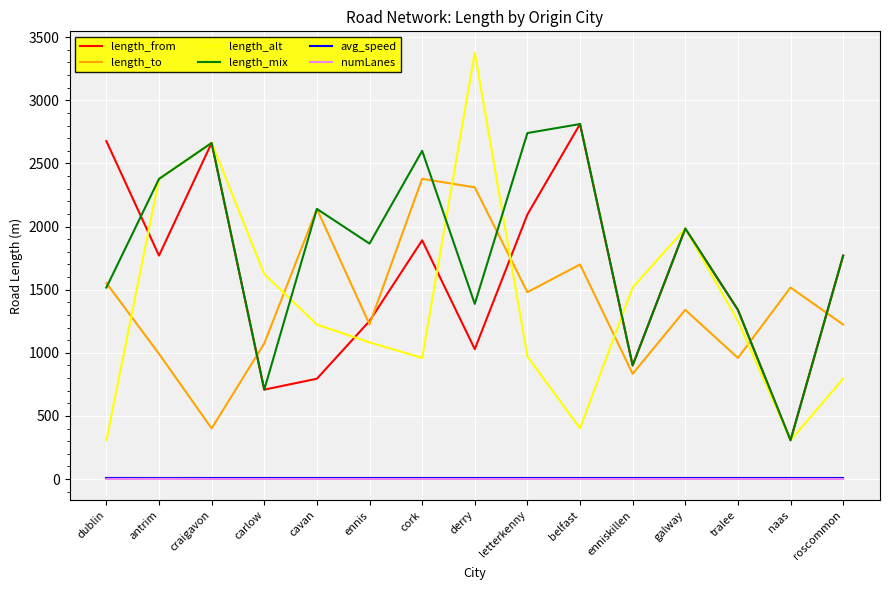

Which series has the widest spread of values?

length_alt